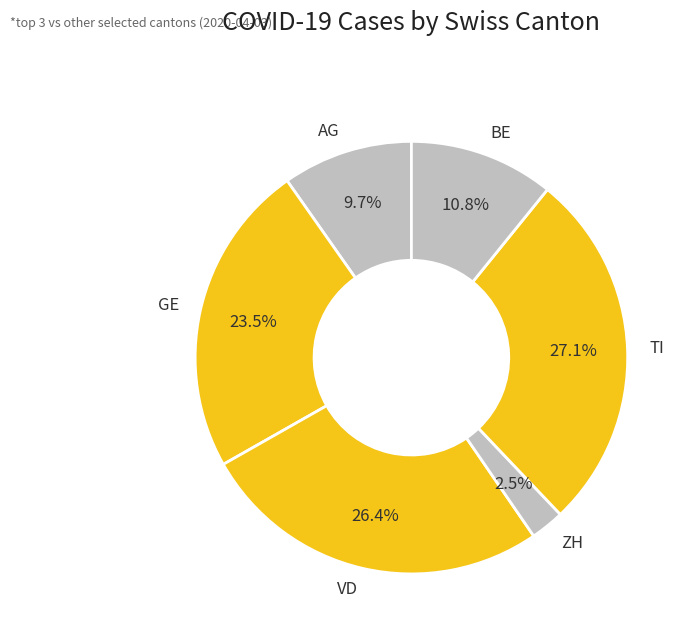

What is the total percentage of VD and AG?

36.1%